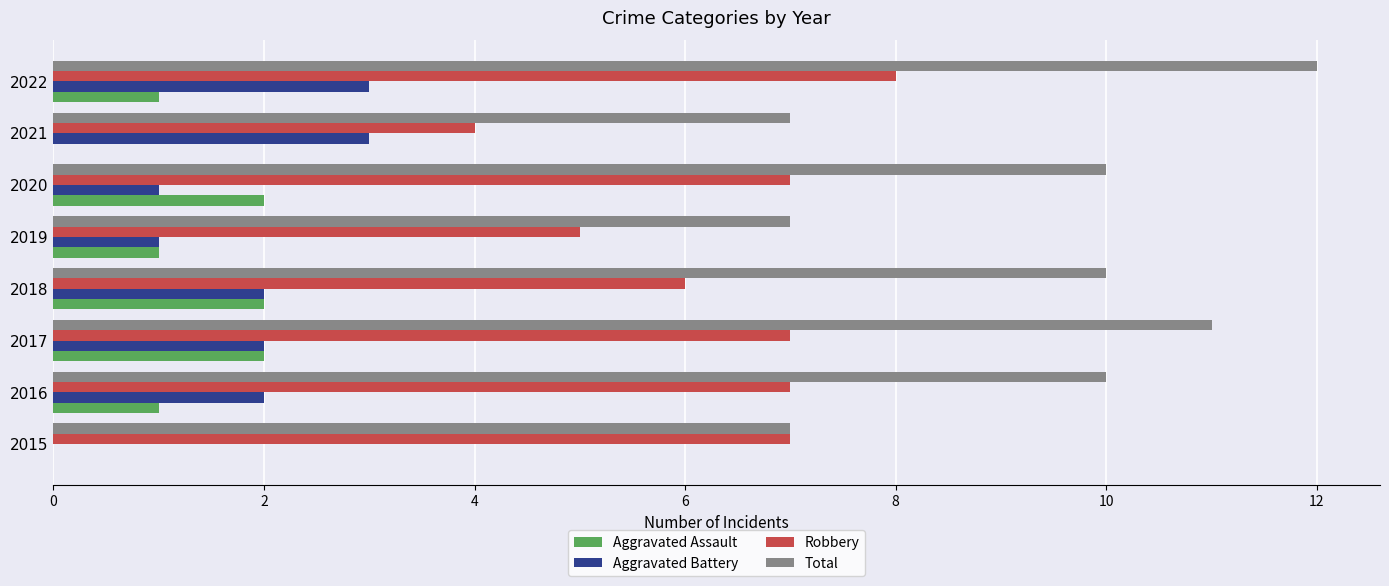

What is the greatest value displayed?

12